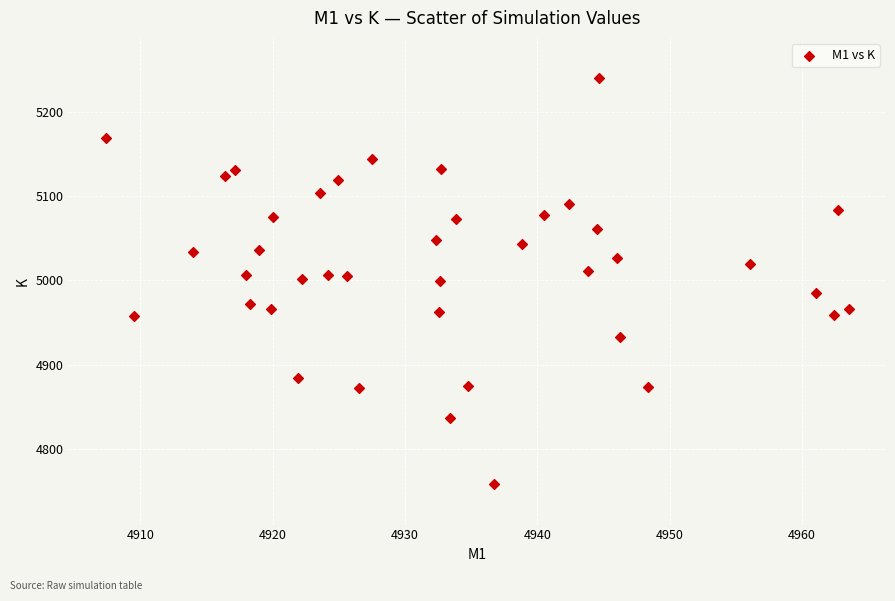

What is the range of Y values (max minus min)?

481.6